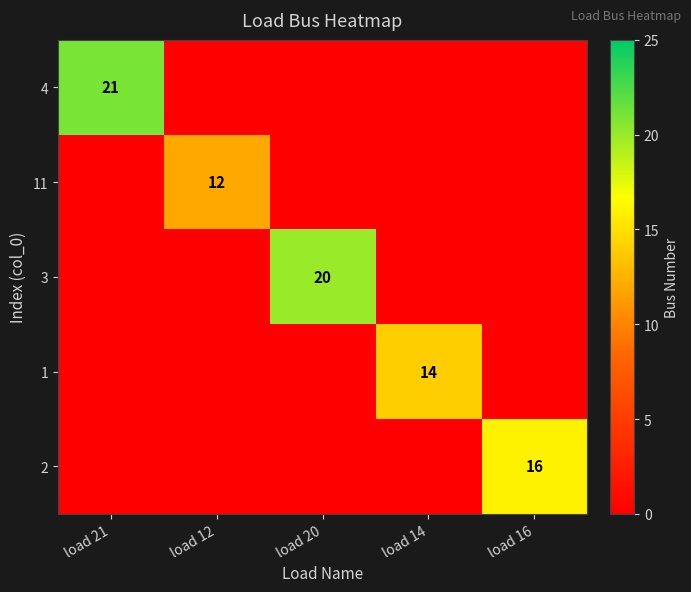

The value of 2 at load 16 is 16. True or false?

True